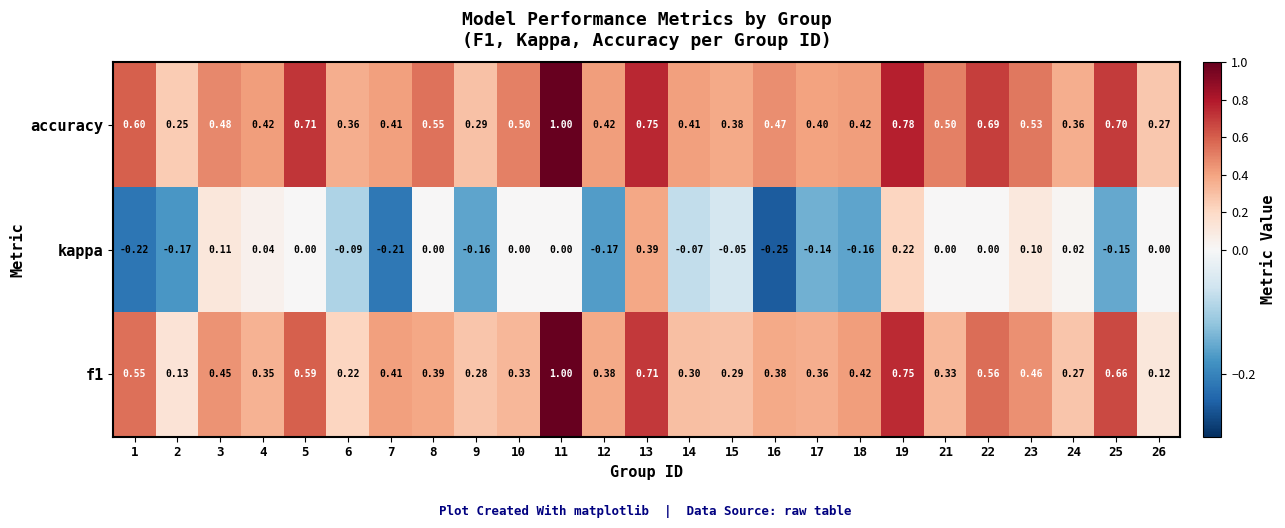

What is the spread (max minus min) of values at 11?

1.0